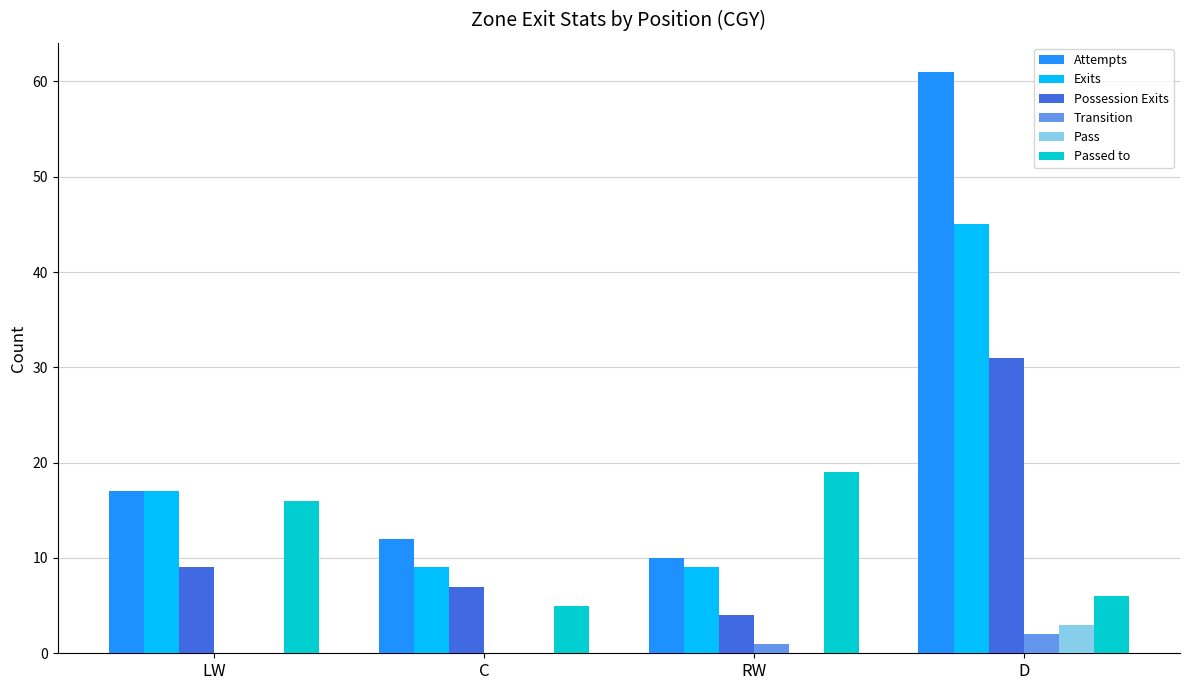

Reading left to right, extract all data points from this chart.

Attempts: LW=17	C=12	RW=10	D=61
Exits: LW=17	C=9	RW=9	D=45
Possession Exits: LW=9	C=7	RW=4	D=31
Transition: LW=0	C=0	RW=1	D=2
Pass: LW=0	C=0	RW=0	D=3
Passed to: LW=16	C=5	RW=19	D=6